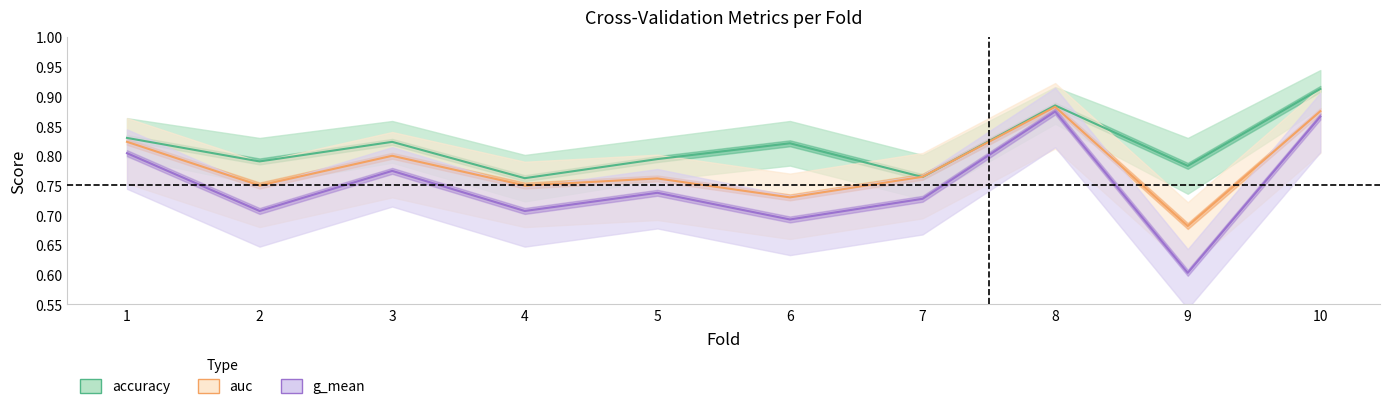

At how many categories does at least one series exceed 0?

10